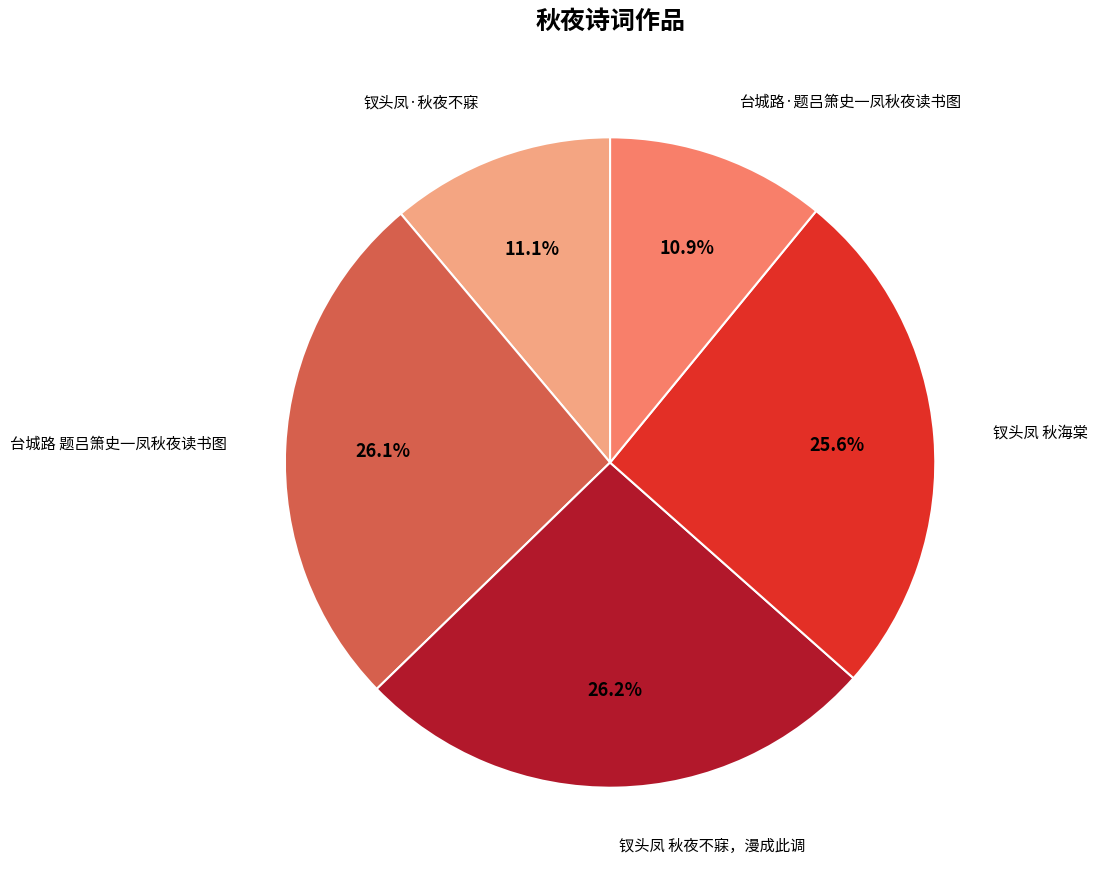

Does any single category account for the majority?

No